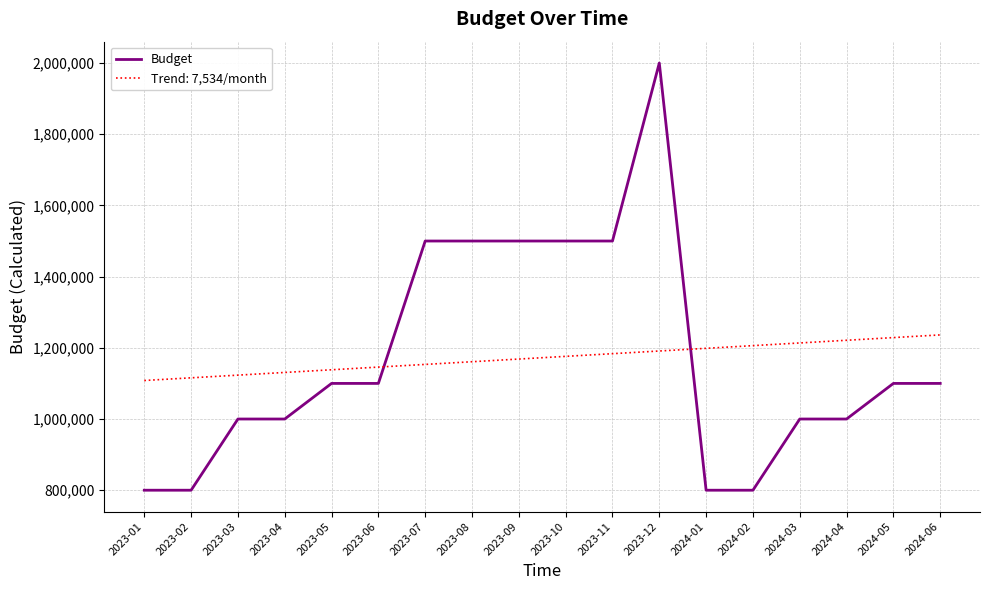

The value of Trend: 7,534/month at 2024-02 is 1573301.1. True or false?

False